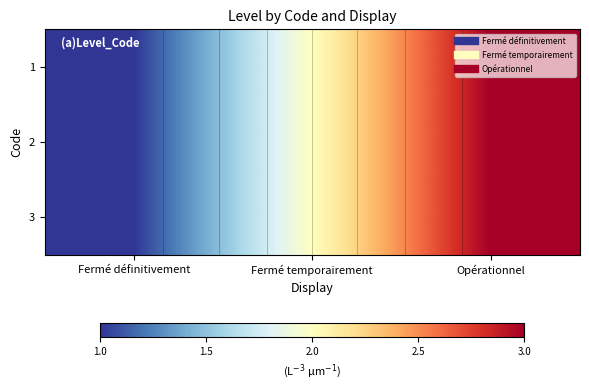

What is the average value of the 1 series?

2